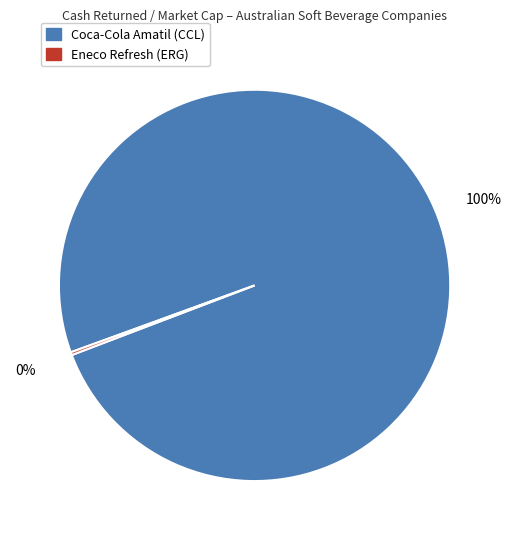

To the nearest percent, what portion does Coca-Cola Amatil (CCL) represent?

100%